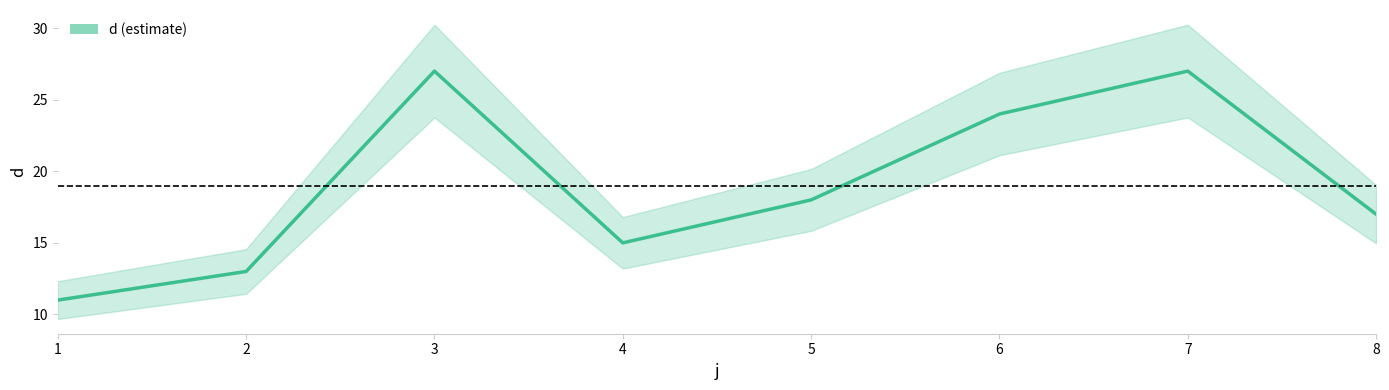

What is the smallest value displayed?

11